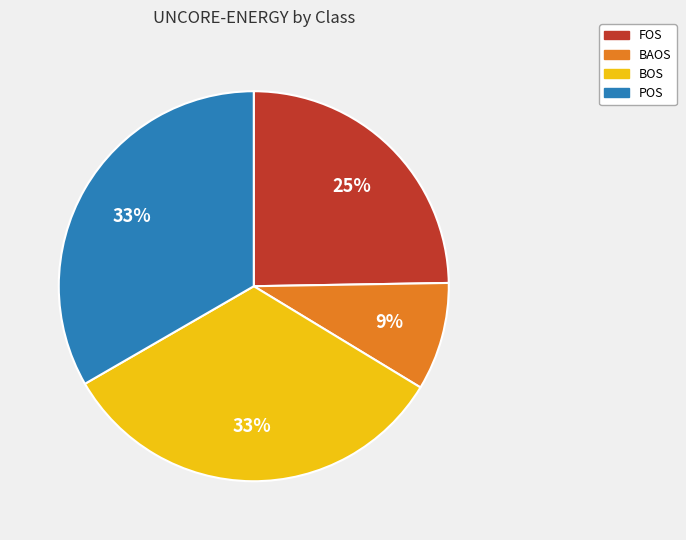

Is BOS the majority of the pie?

No